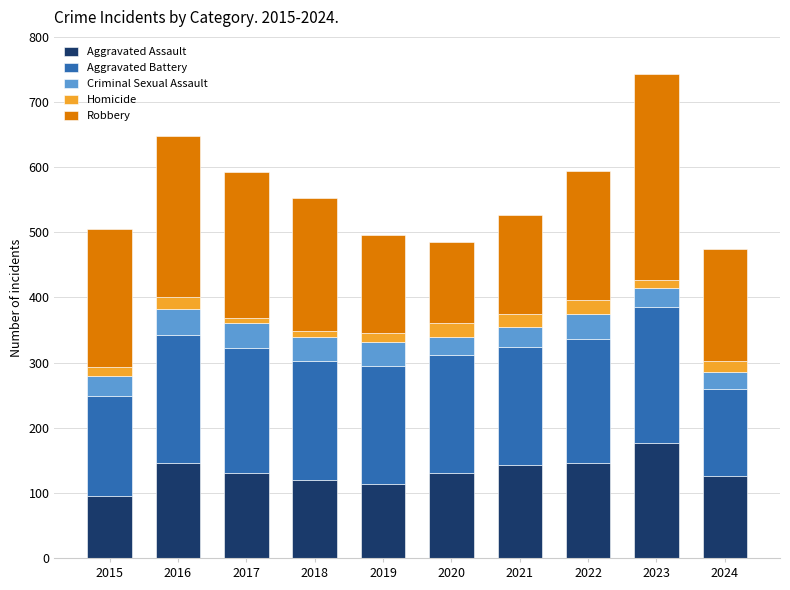

At which label does Aggravated Assault reach its minimum?

2015